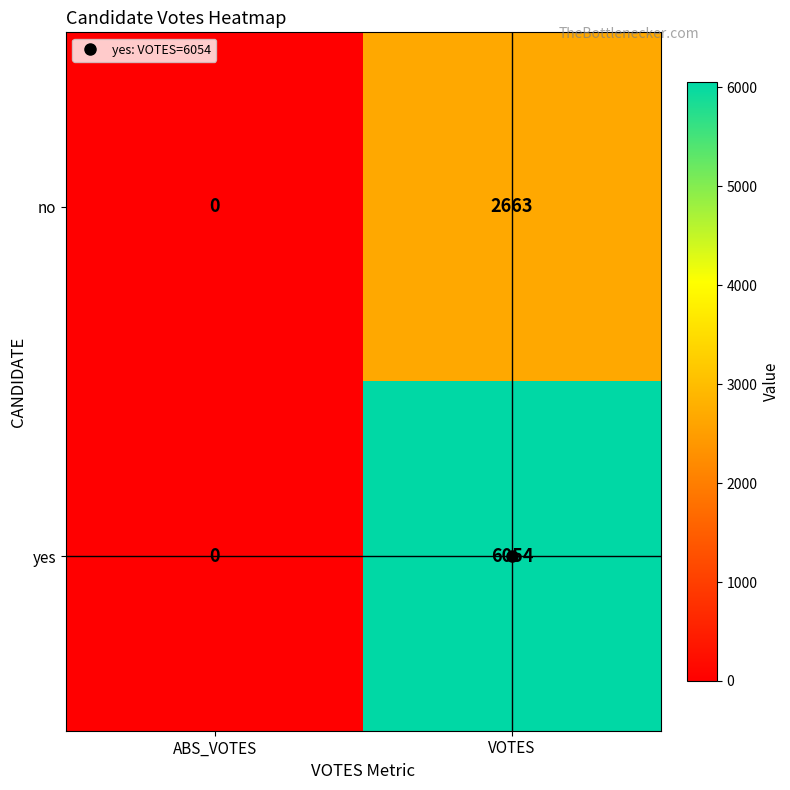

What is the sum of all yes values?

6054